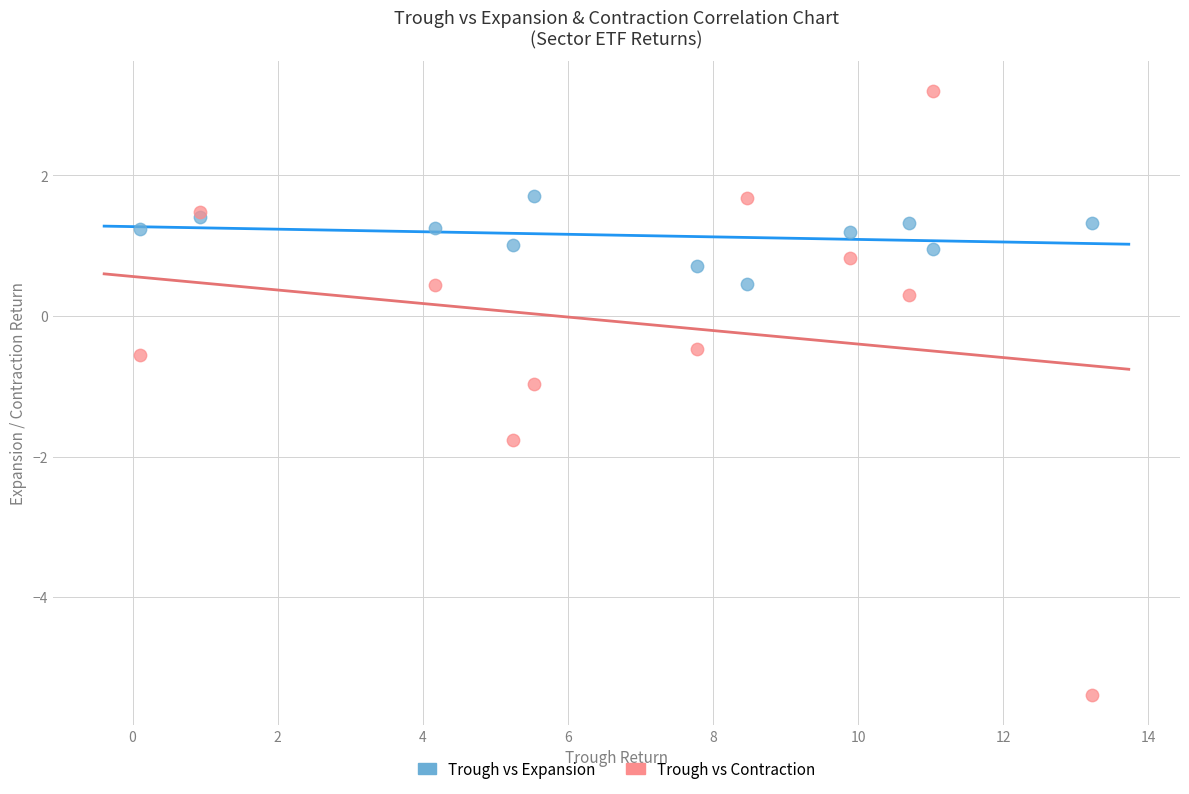

What is the X range (max minus min) for the scatter plot?

13.1